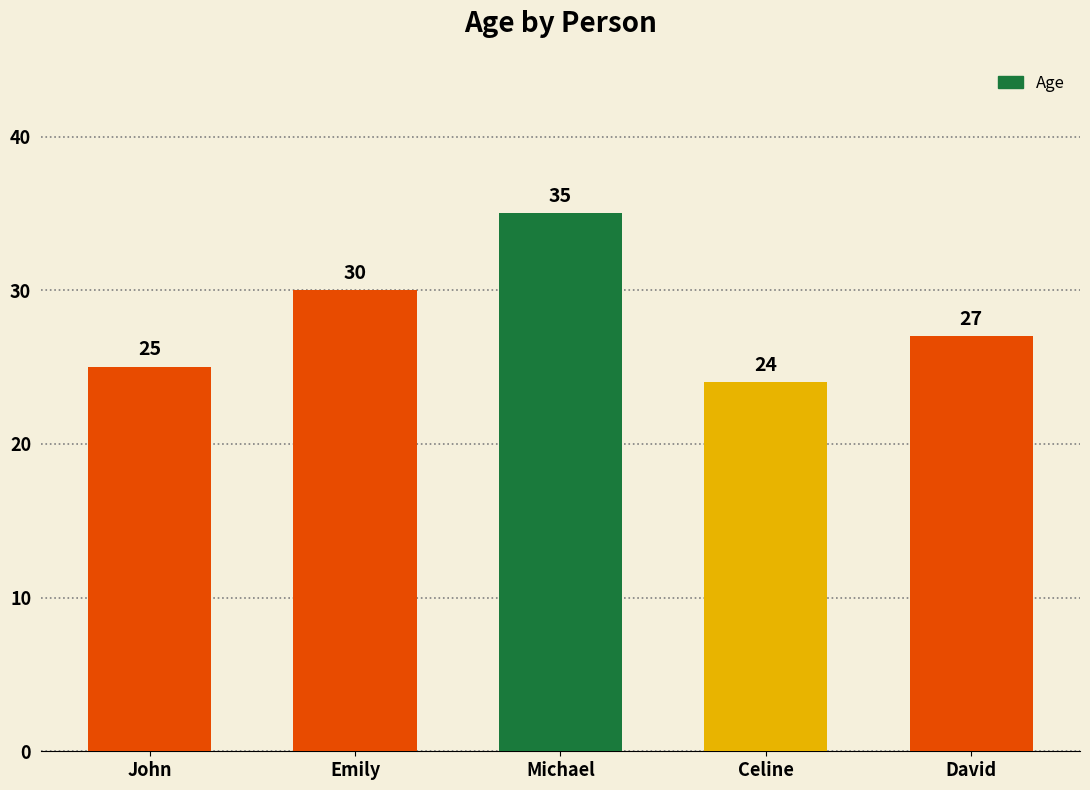

Are the bars horizontal?

No